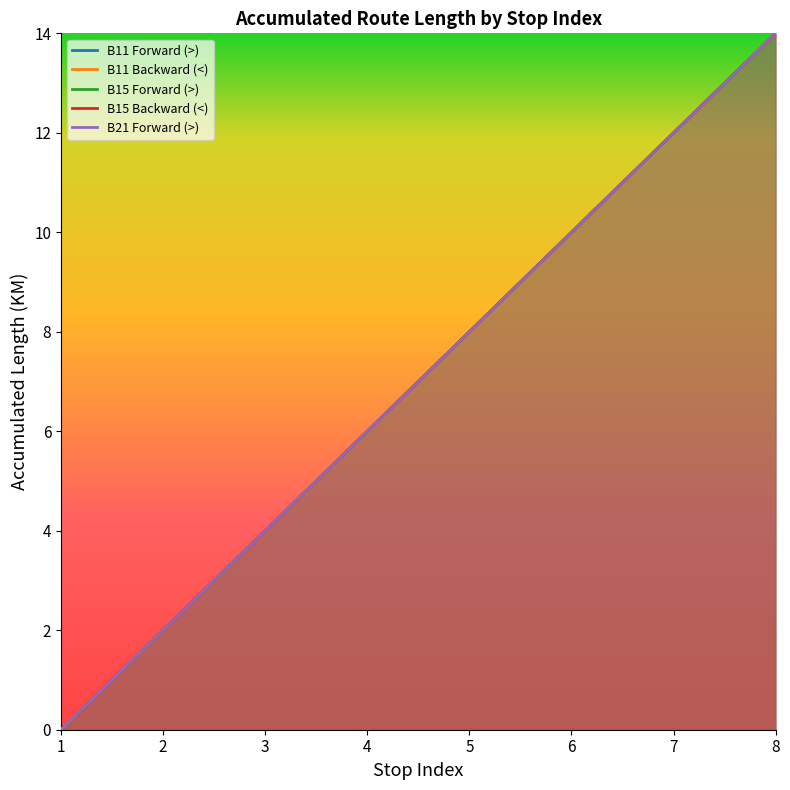

Rank the series at 2 from highest to lowest value.

B11 Forward (>), B11 Backward (<), B15 Forward (>), B15 Backward (<), B21 Forward (>)